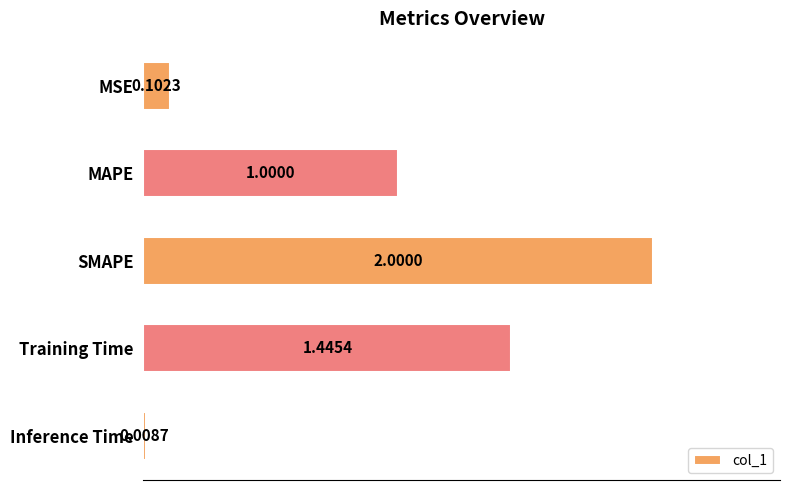

What is the change in value from MSE to MAPE?

+0.9